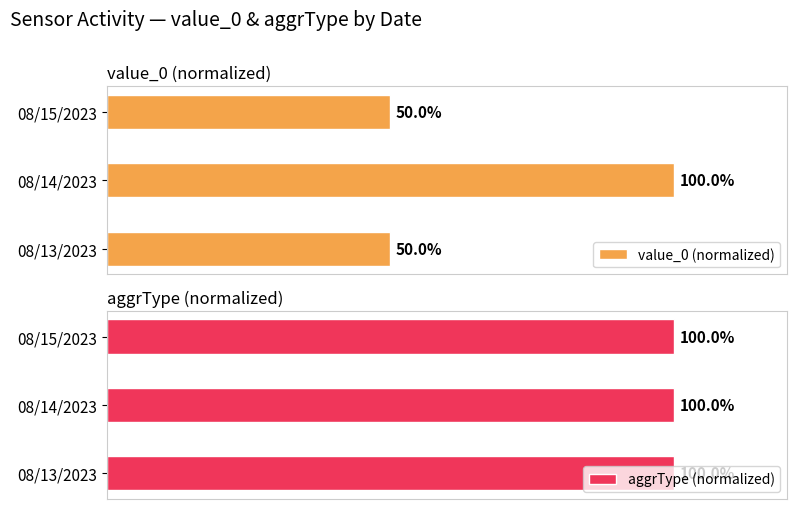

Count the value_0 (normalized) values in the range 50 to 100.

3